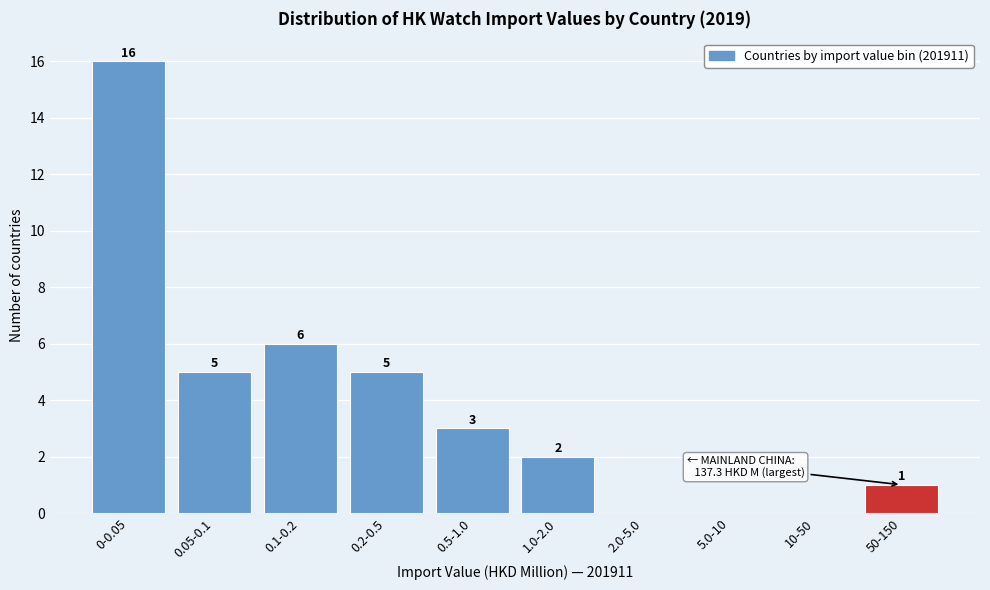

Reading right to left, what are all the values shown in this chart?

50-150=1	10-50=0	5.0-10=0	2.0-5.0=0	1.0-2.0=2	0.5-1.0=3	0.2-0.5=5	0.1-0.2=6	0.05-0.1=5	0-0.05=16